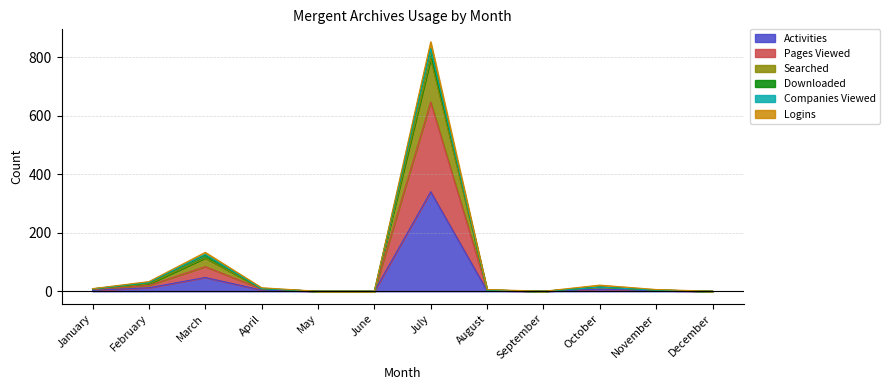

The value of Activities at December is -122. True or false?

False